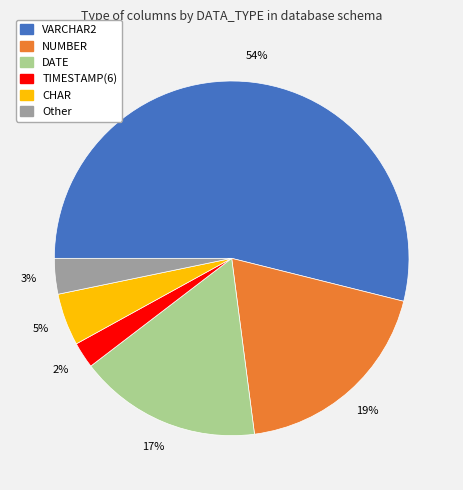

What percentage is the VARCHAR2 slice, to the nearest percent?

54%